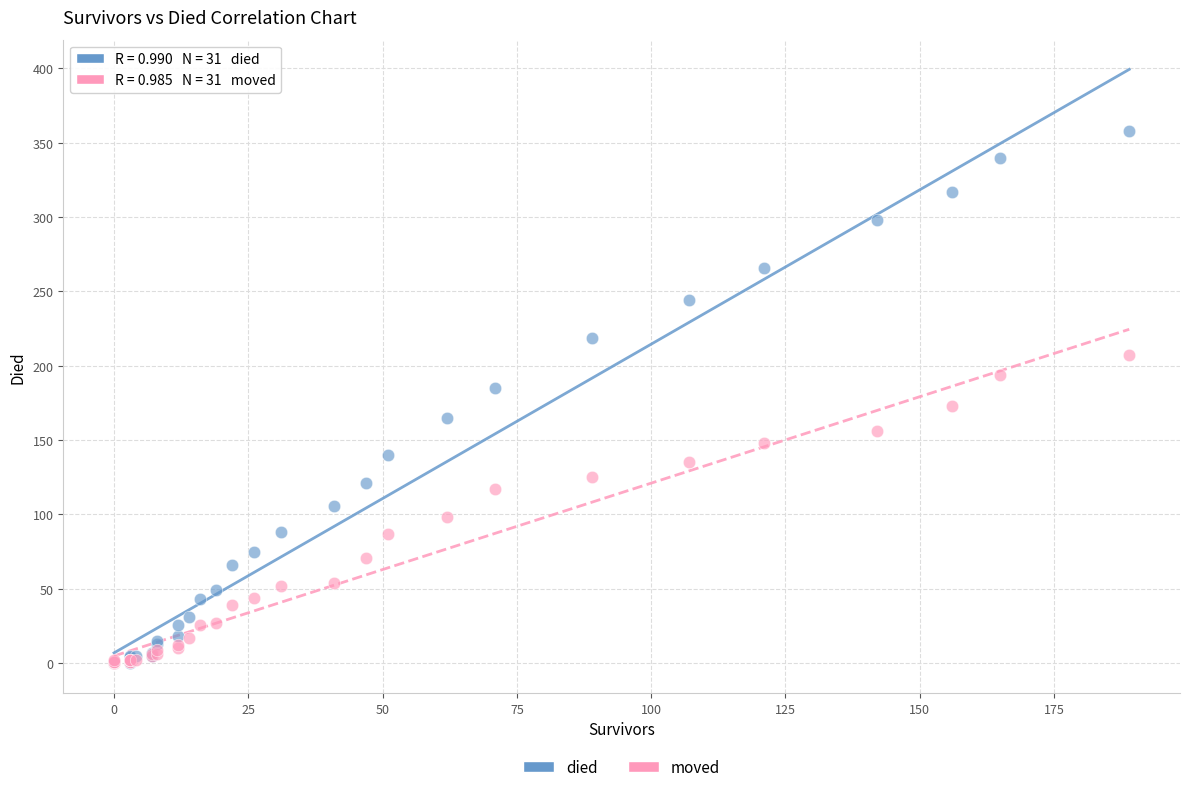

Which series reaches the maximum Y coordinate?

died